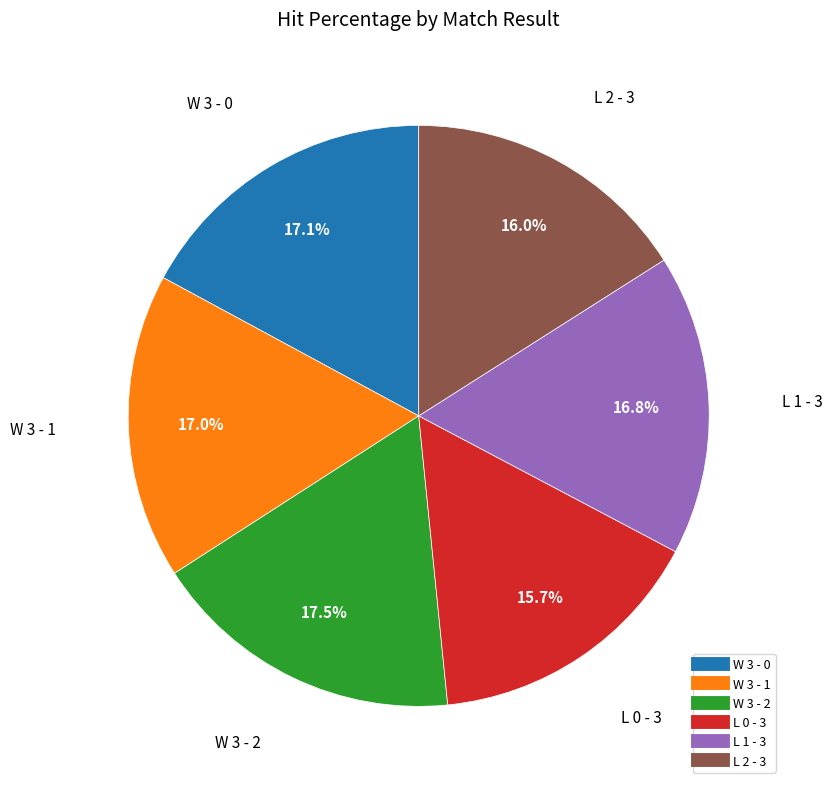

What percentage is the L 0 - 3 slice, to the nearest percent?

16%